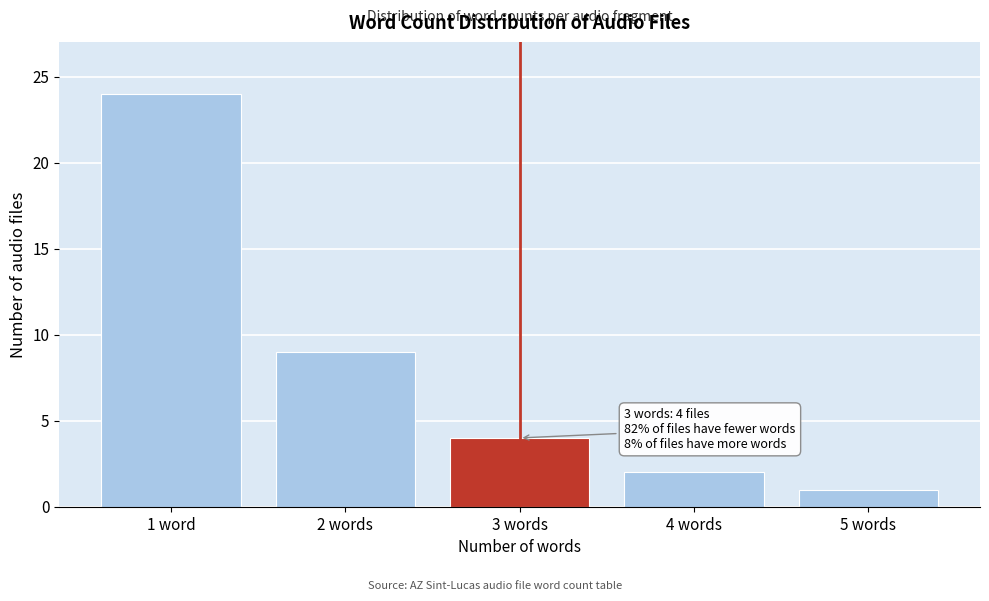

Reading left to right, what are all the values shown in this chart?

24	9	4	2	1